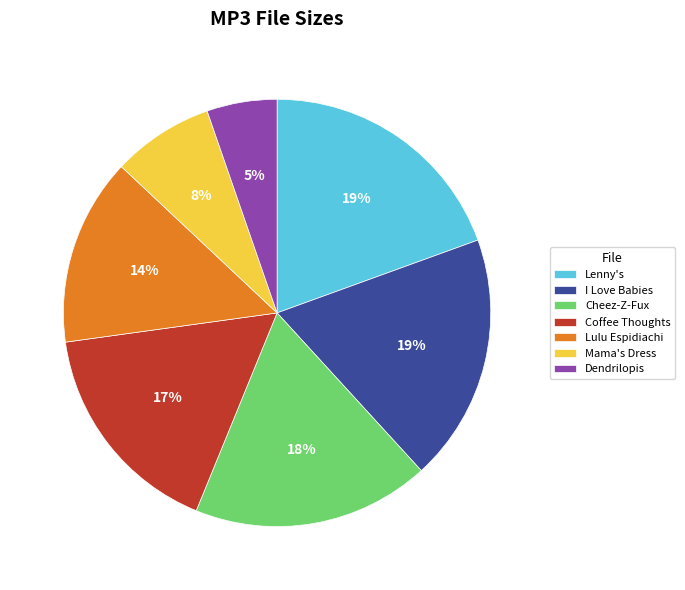

Count the number of slices in the pie.

7